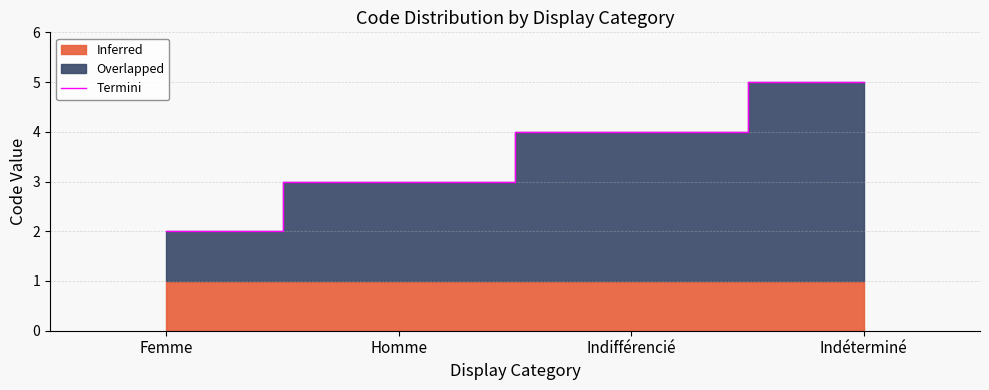

Reading left to right, extract all data points from this chart.

2	3	4	5